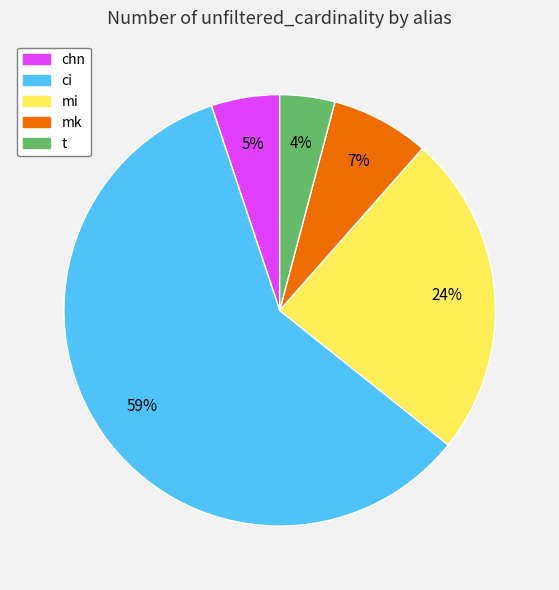

What is the majority slice?

ci